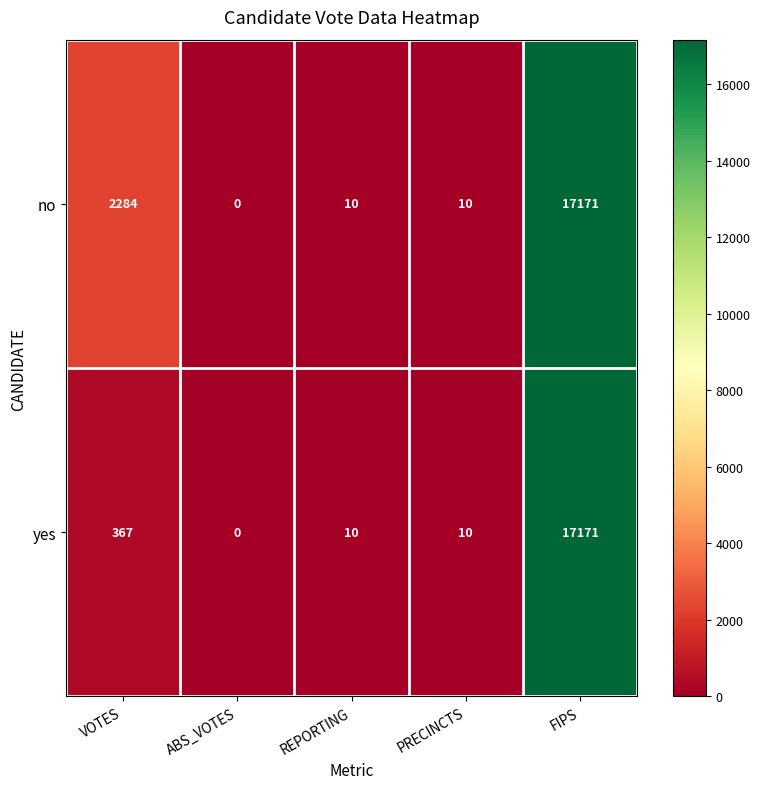

The no series shows 10 at PRECINCTS. True or false?

True